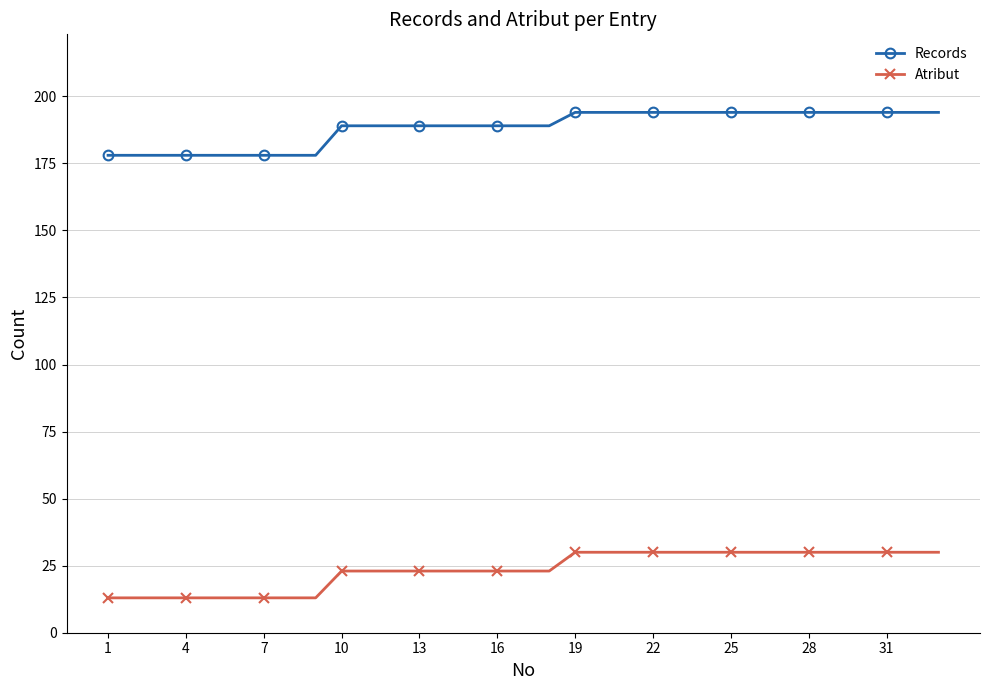

How many categories are shown in the chart?

33